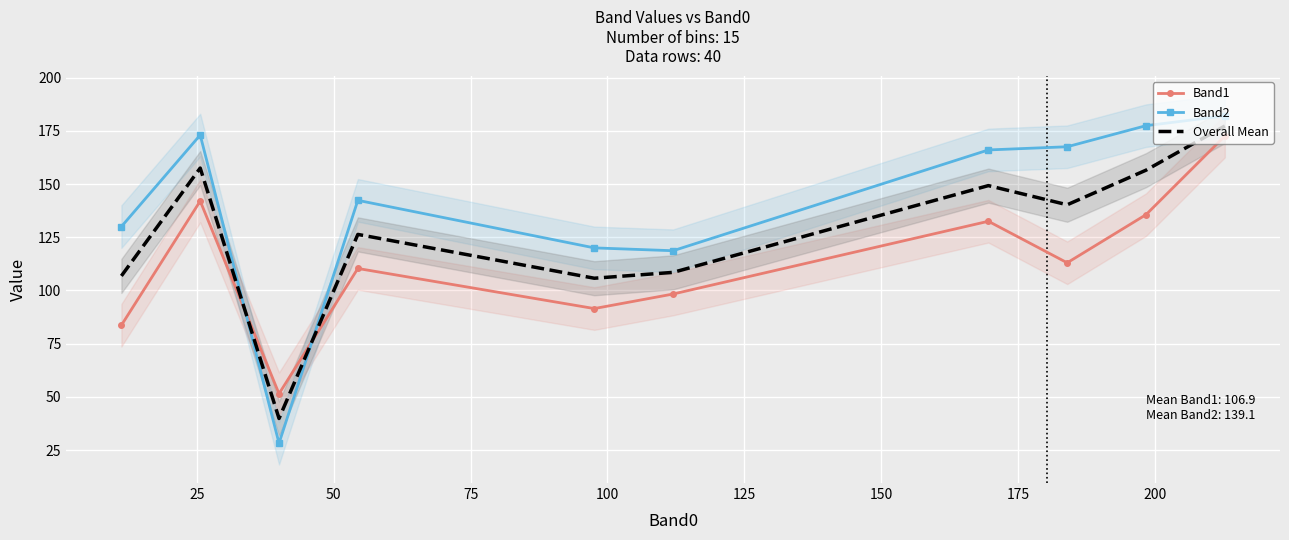

True or false: Band2 and Overall Mean cross at least once.

True